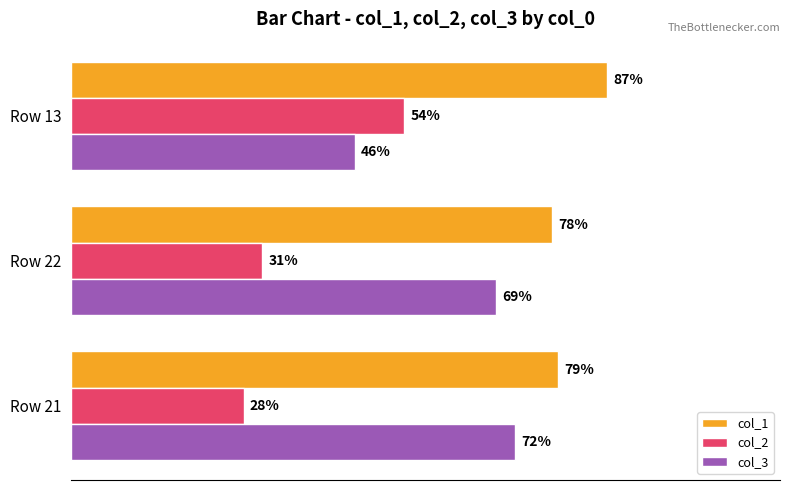

What are all the series names shown in the legend?

col_1, col_2, col_3